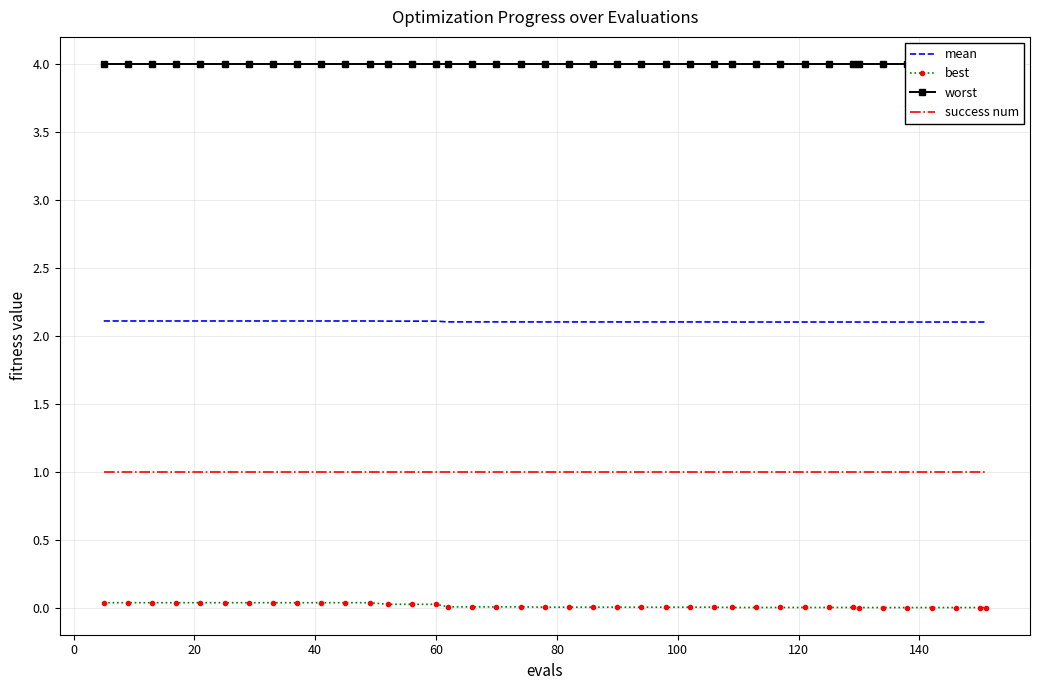

What is the sum of all best values?

0.6